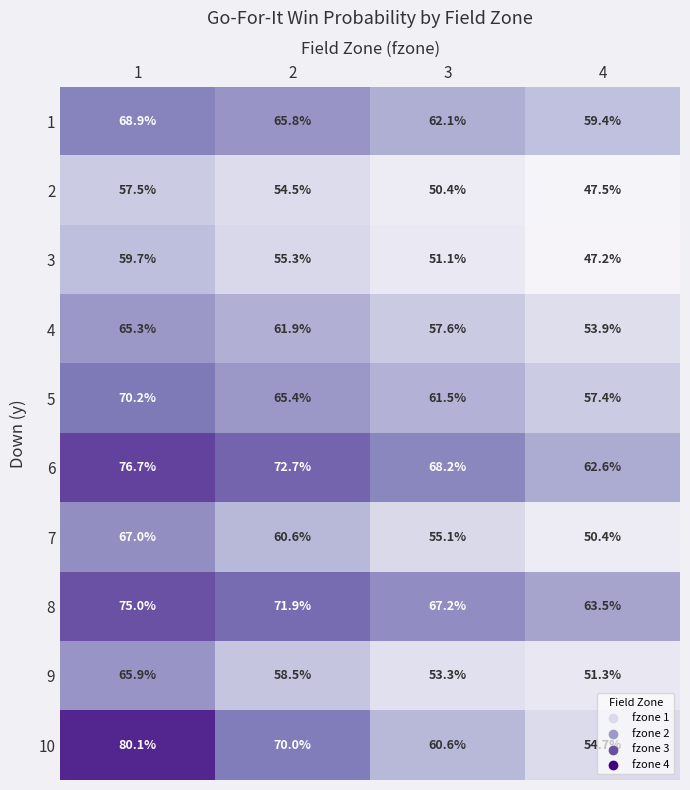

At which category is the sum across all series the highest?

1